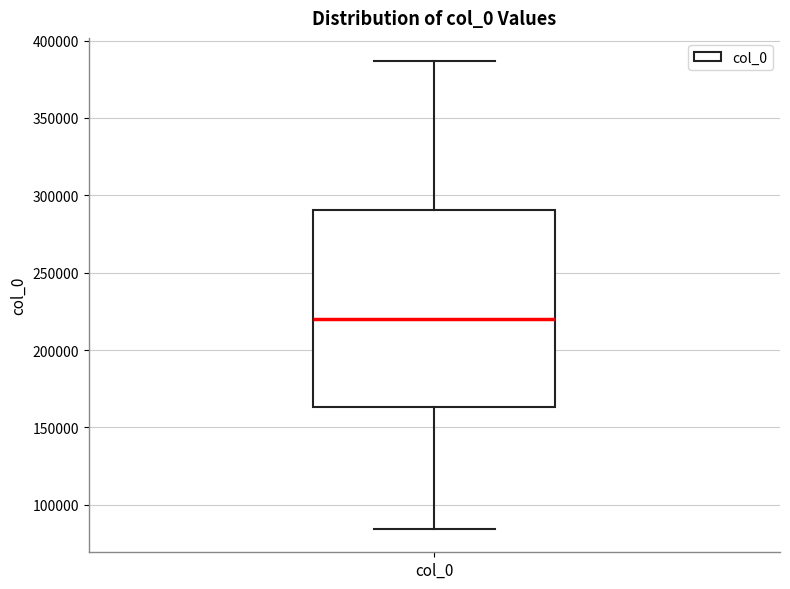

Read this box plot against the y-axis: the position of the median line, the range covered by the box, and the ends of both whiskers. The values are not printed on the chart, so give them approximately, as read against the axis.

median 220000, box 165000 to 290000, whiskers 85000 to 385000